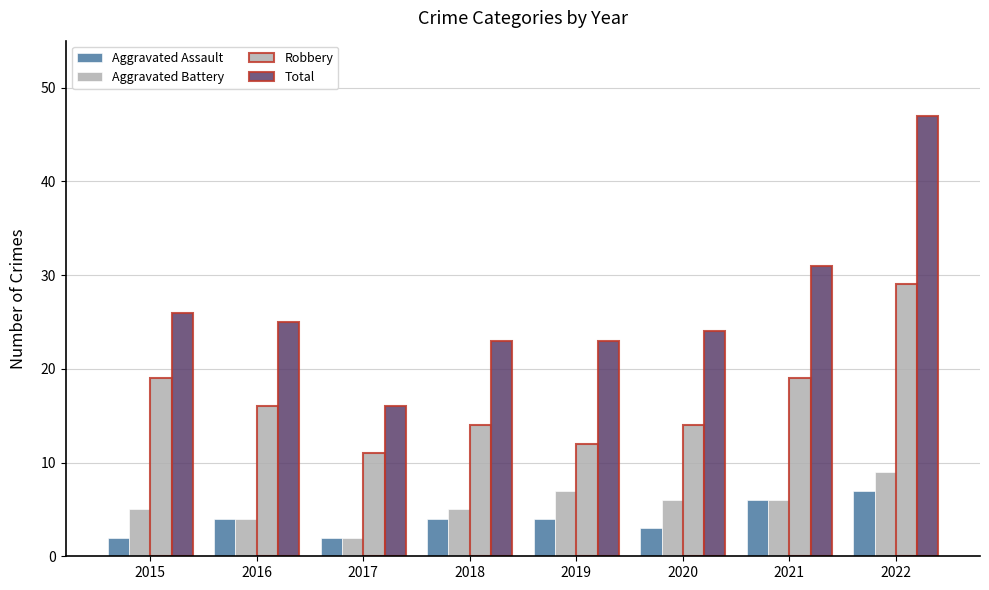

Does the chart contain stacked bars?

No